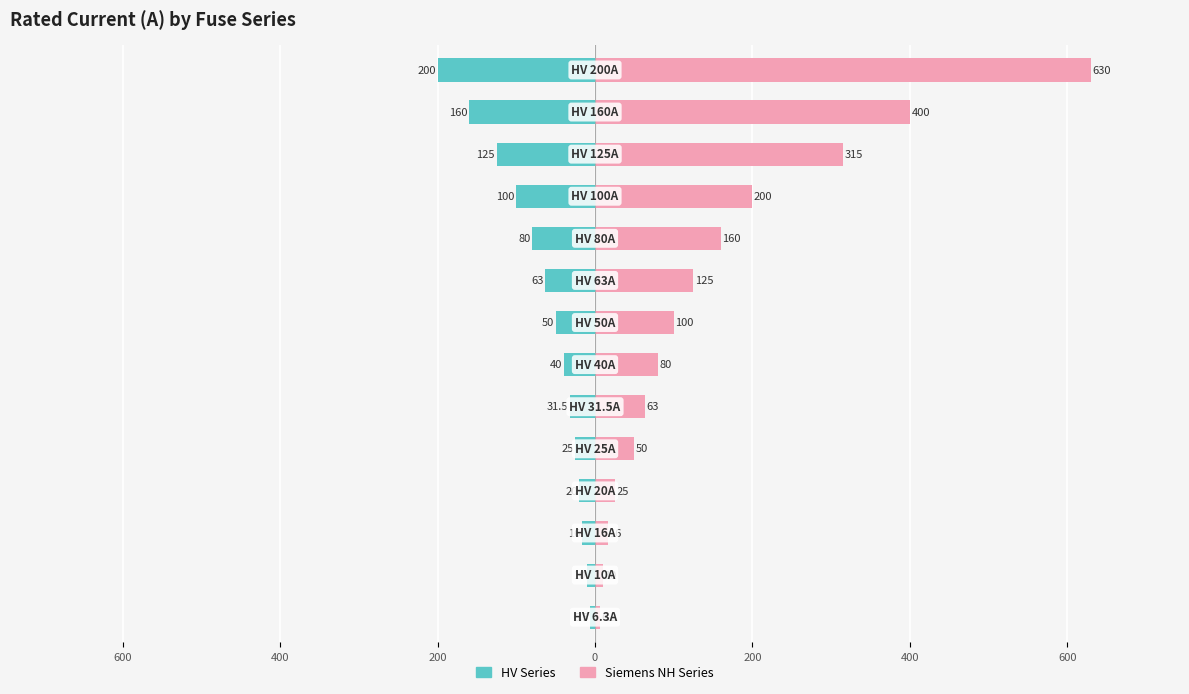

Is it true that Siemens NH Series equals 33.4 at 600?

False